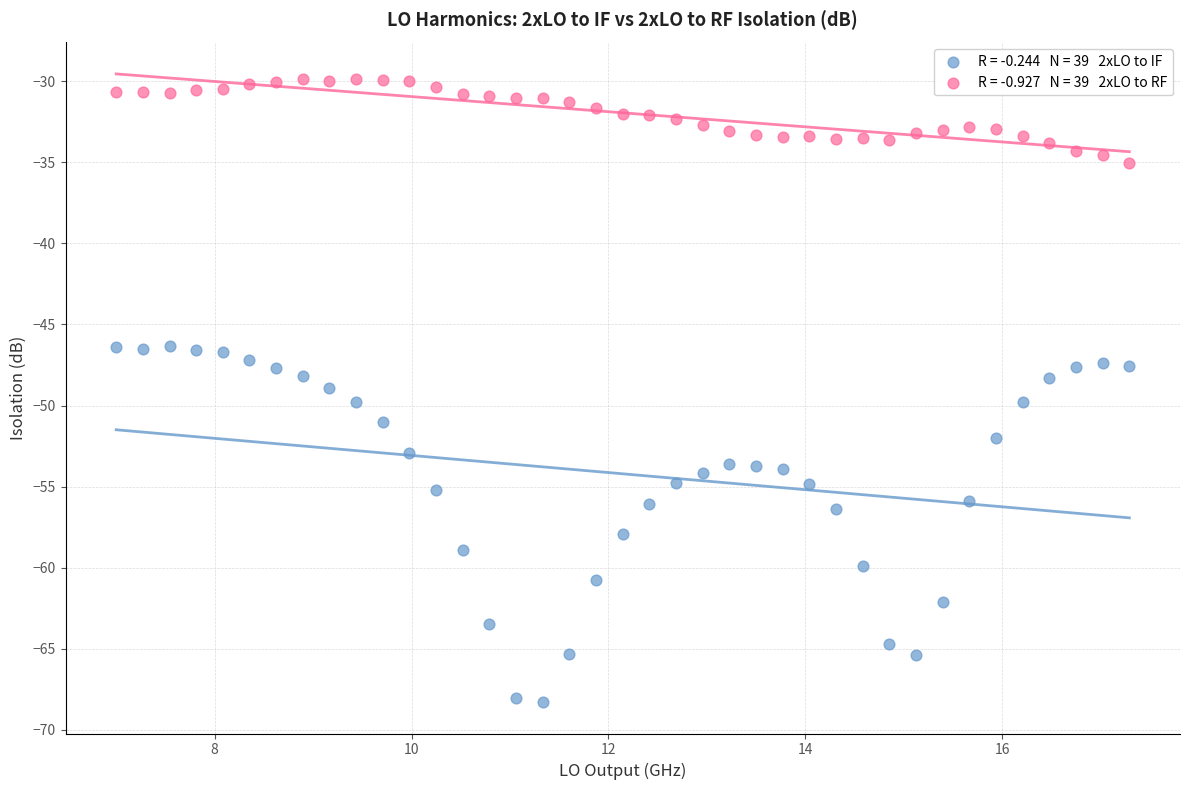

Across all data points, what is the range of X values (max minus min)?

10.3